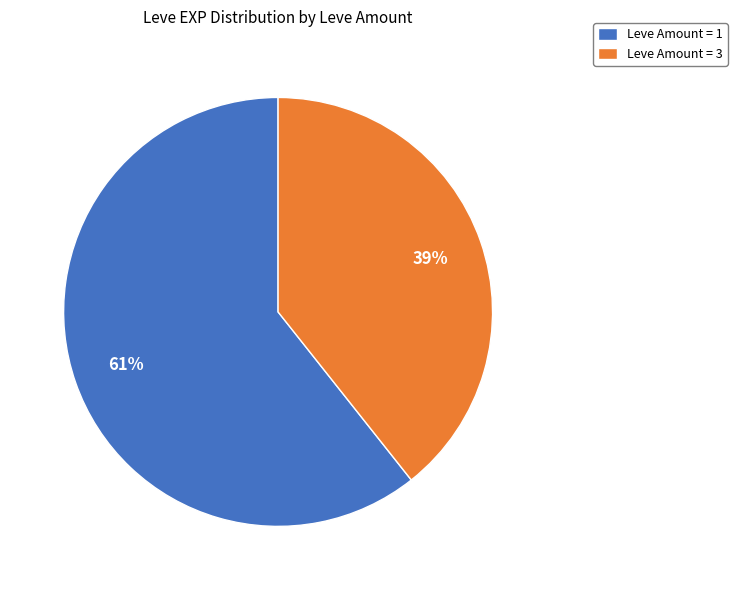

What is the ratio of the value at Leve Amount = 3 to the value at Leve Amount = 1?

0.6